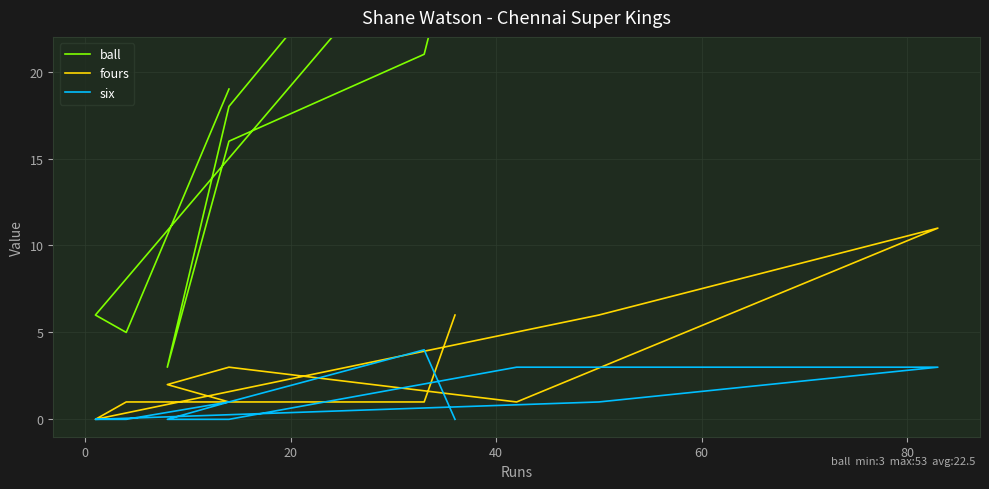

Count the number of data series in this chart.

3